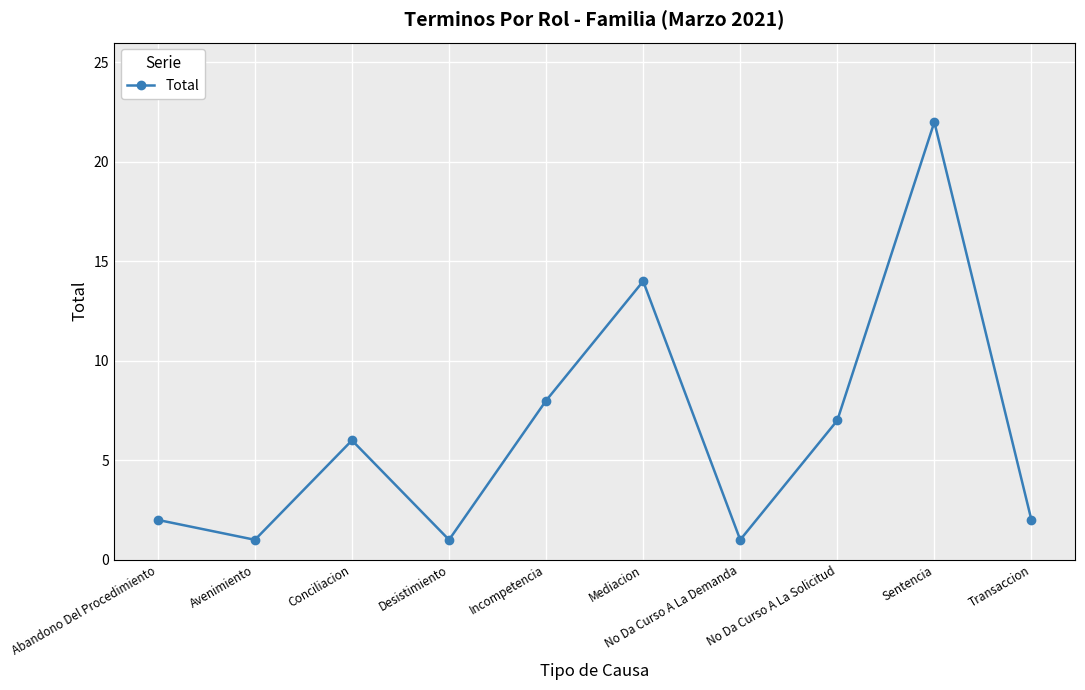

Approximately how many times larger is the value at No Da Curso A La Solicitud compared to Transaccion?

3.5